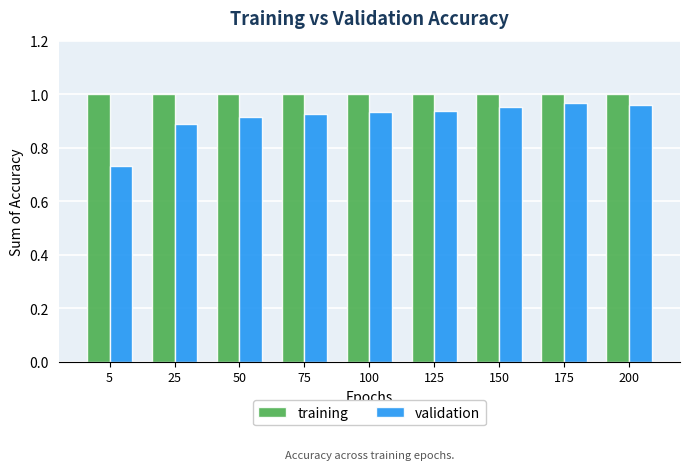

Rank the series by their average value, from lowest to highest.

validation, training